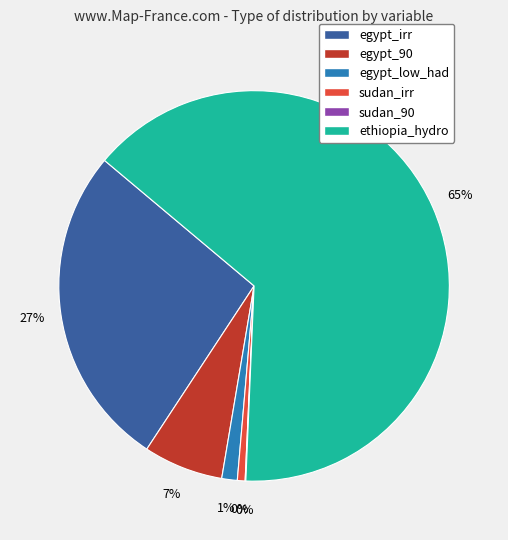

To the nearest percent, what is the difference between the largest and smallest slice percentages?

65%